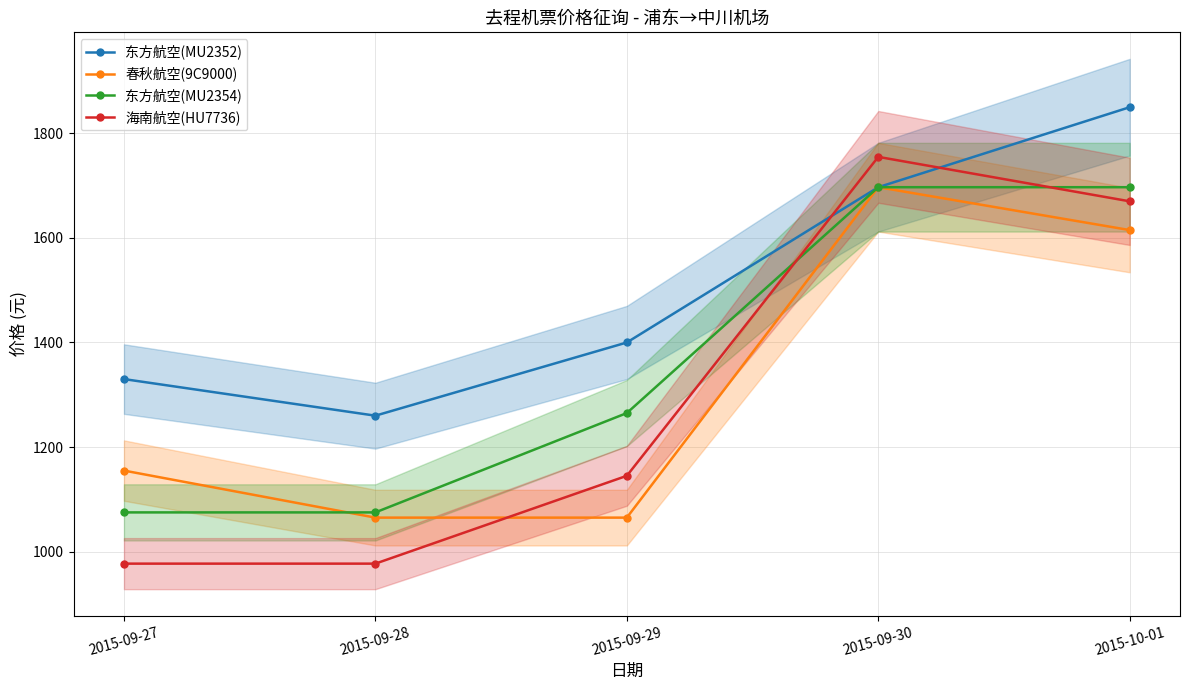

Count the number of data series in this chart.

4